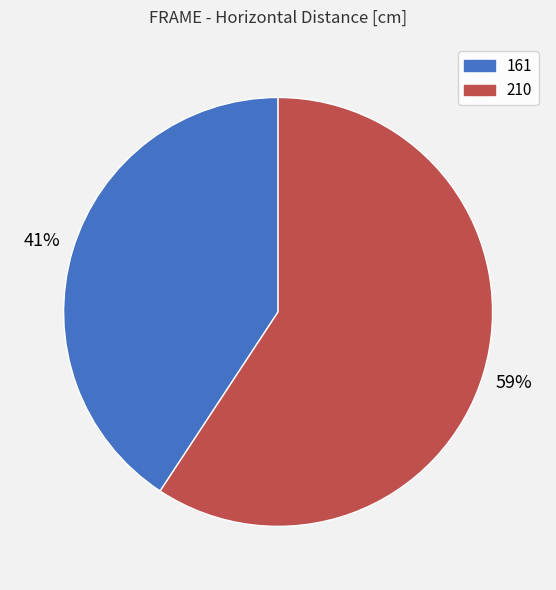

Does any single category account for the majority?

Yes